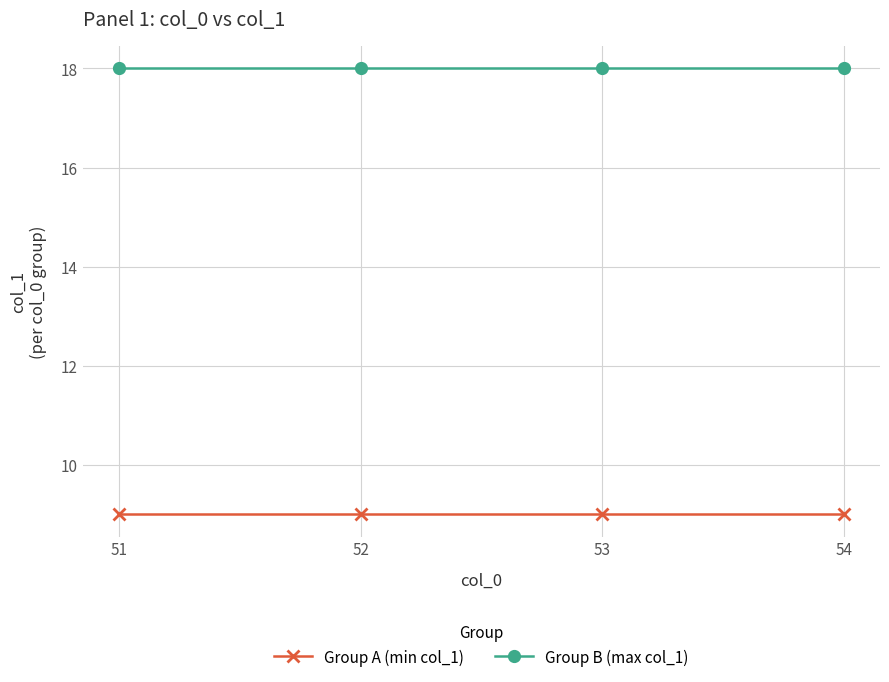

The Group B (max col_1) series shows 25 at 51. True or false?

False